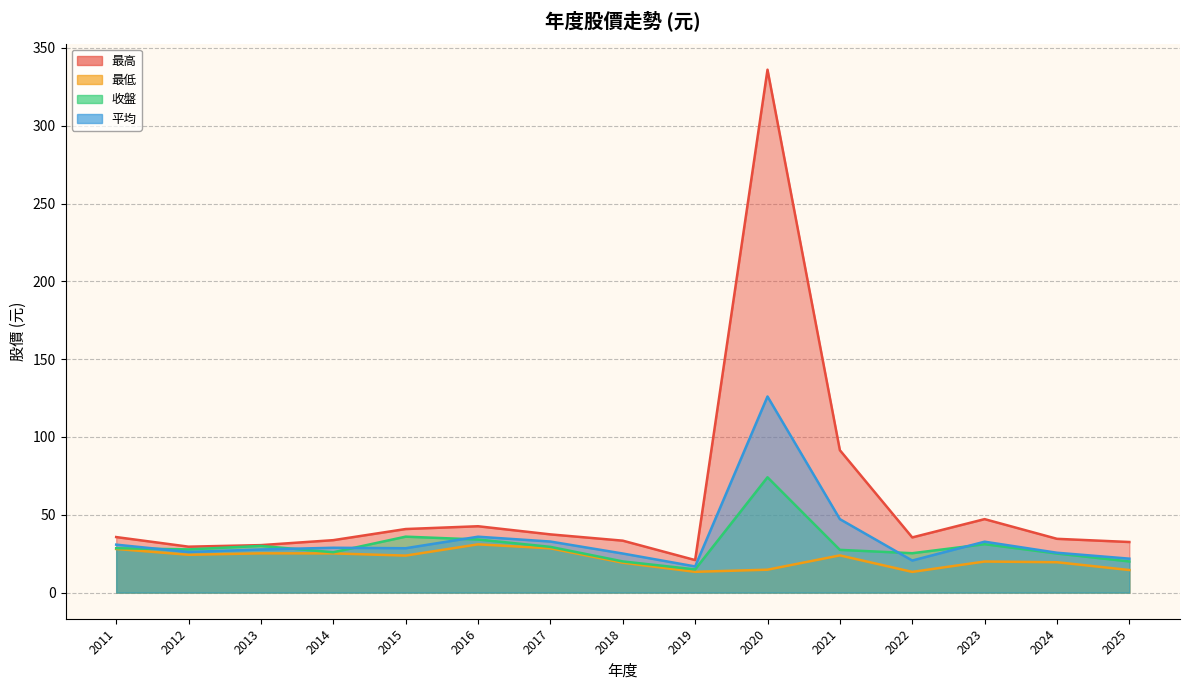

What is the sum of all 收盤 values?

449.6